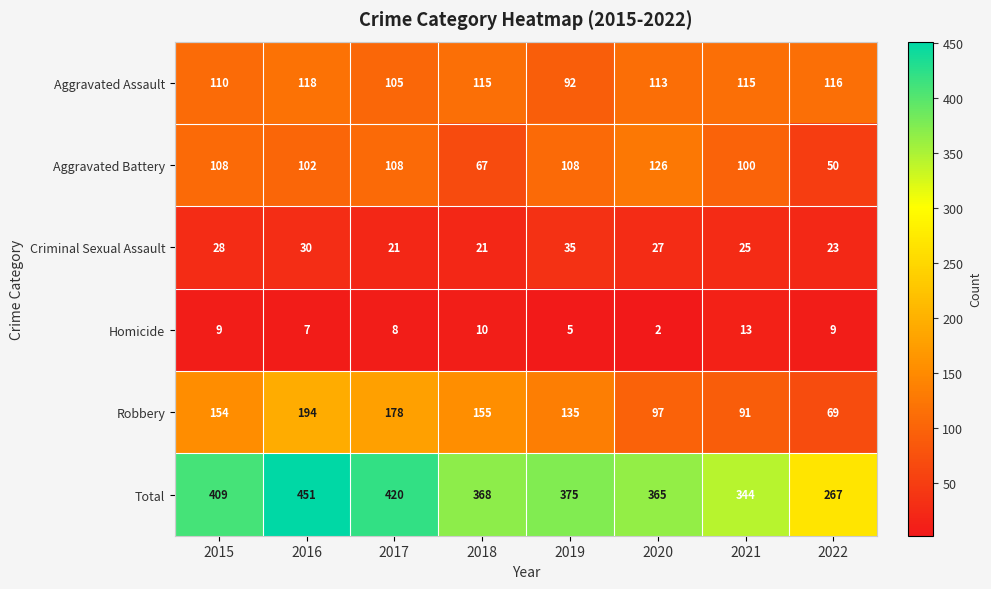

The Criminal Sexual Assault series shows 12 at 2020. True or false?

False